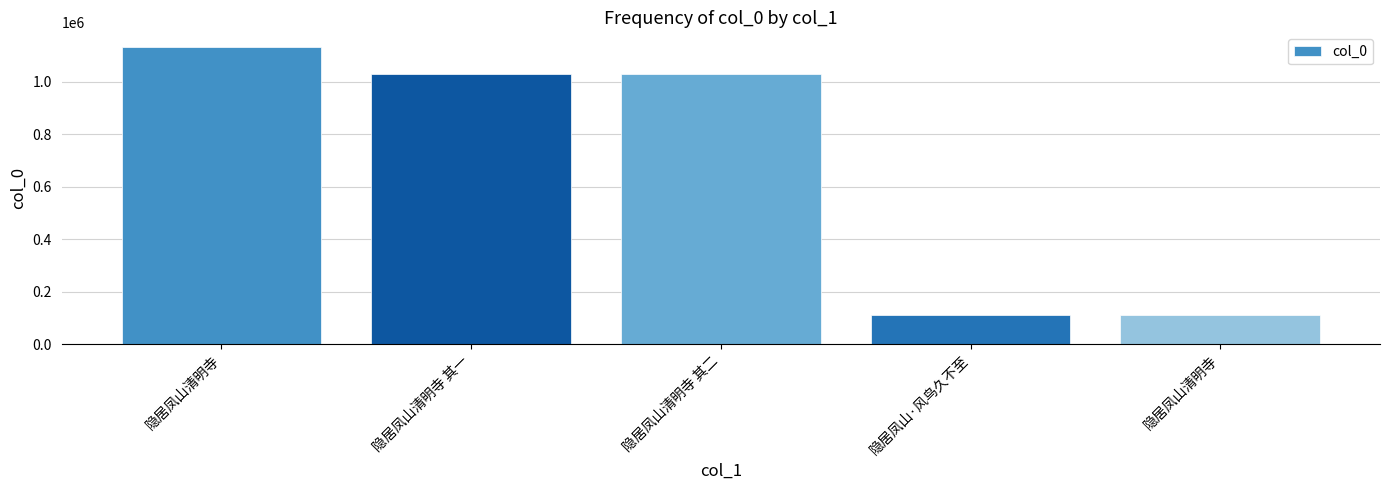

What is the sum of the values at 隐居凤山清明寺 and 隐居凤山清明寺?

1240270